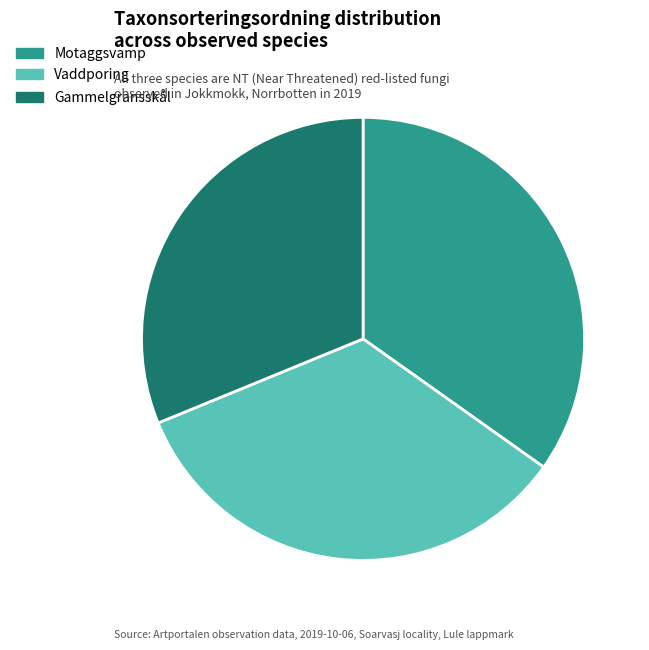

What is the largest slice in the pie chart?

Motaggsvamp